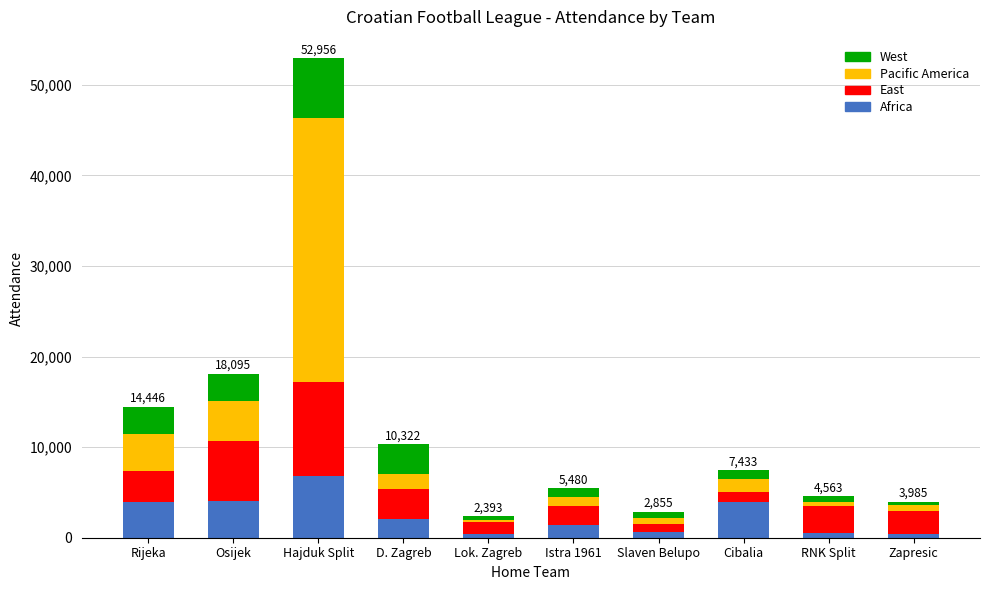

At which label does Africa reach its peak?

Hajduk Split